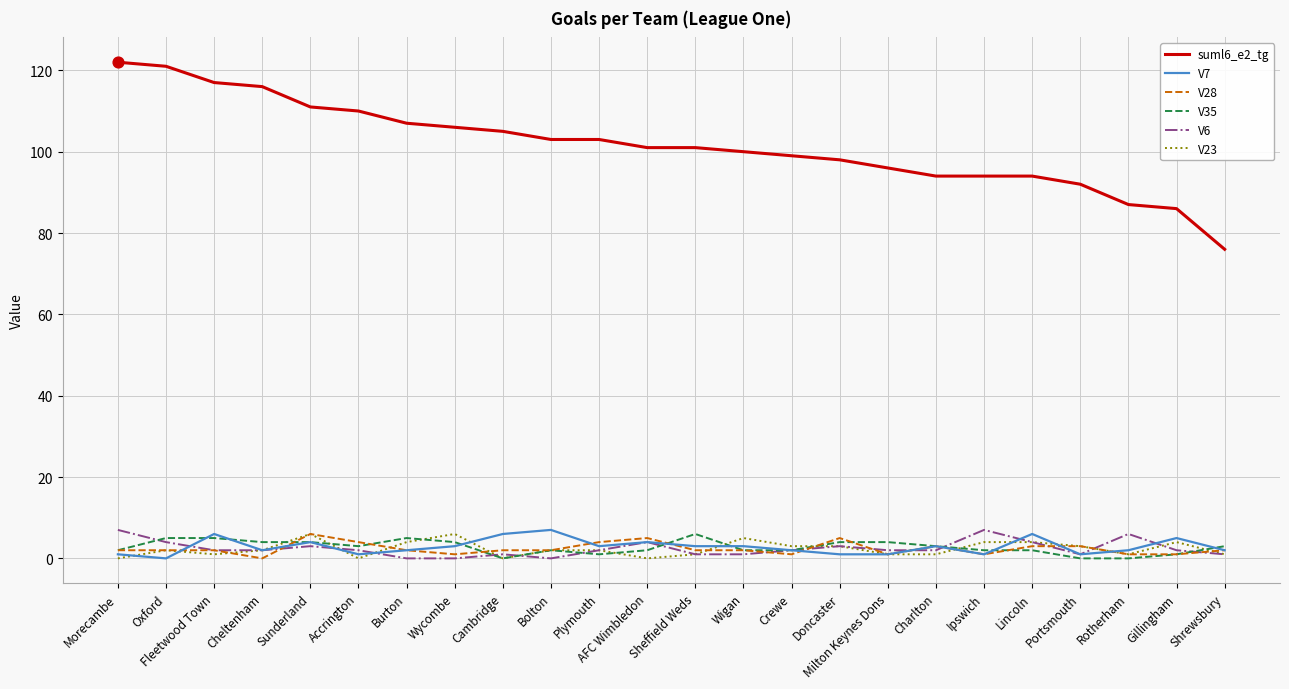

What is the total value across all series at AFC Wimbledon?

116